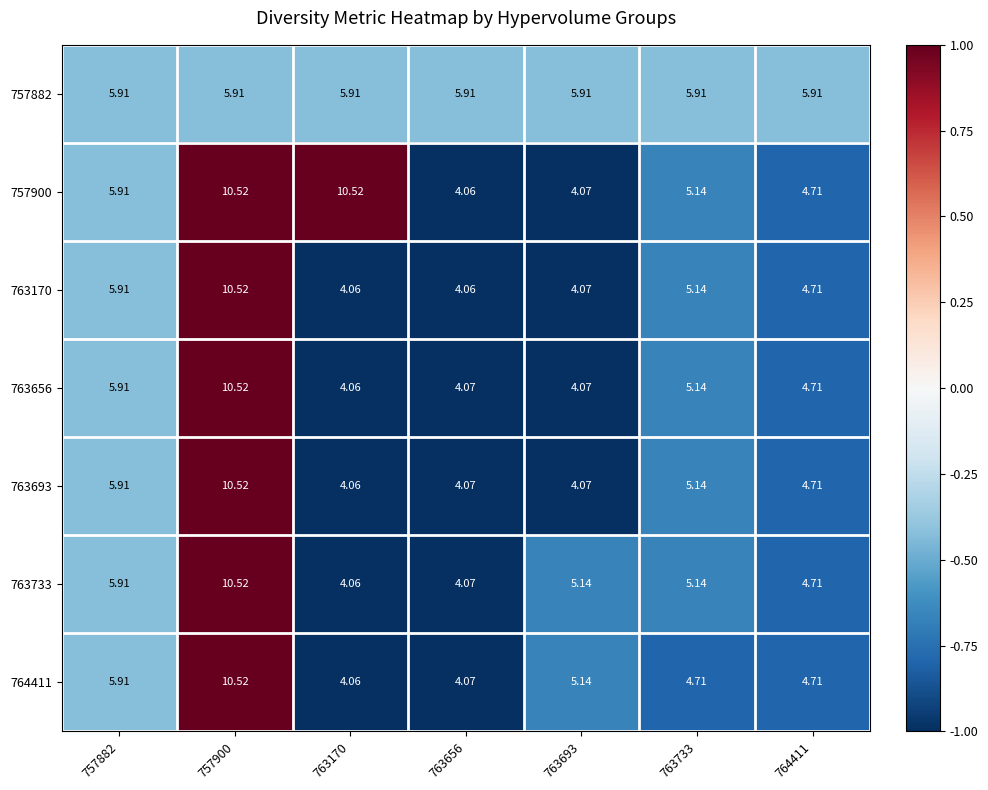

Is the value of 764411 at 764411 greater than the value of 763170 at 757882?

No